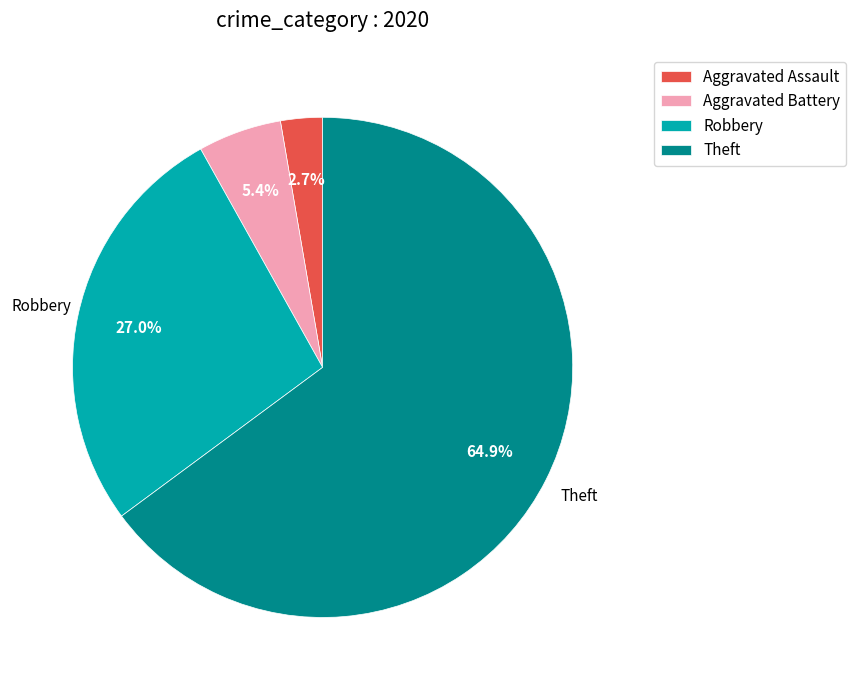

Does any single category account for the majority?

Yes